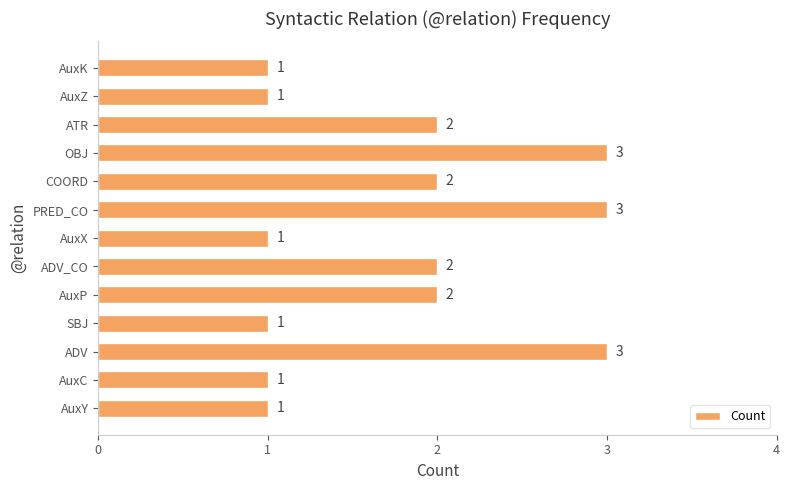

Which has a higher value, COORD or AuxC?

COORD